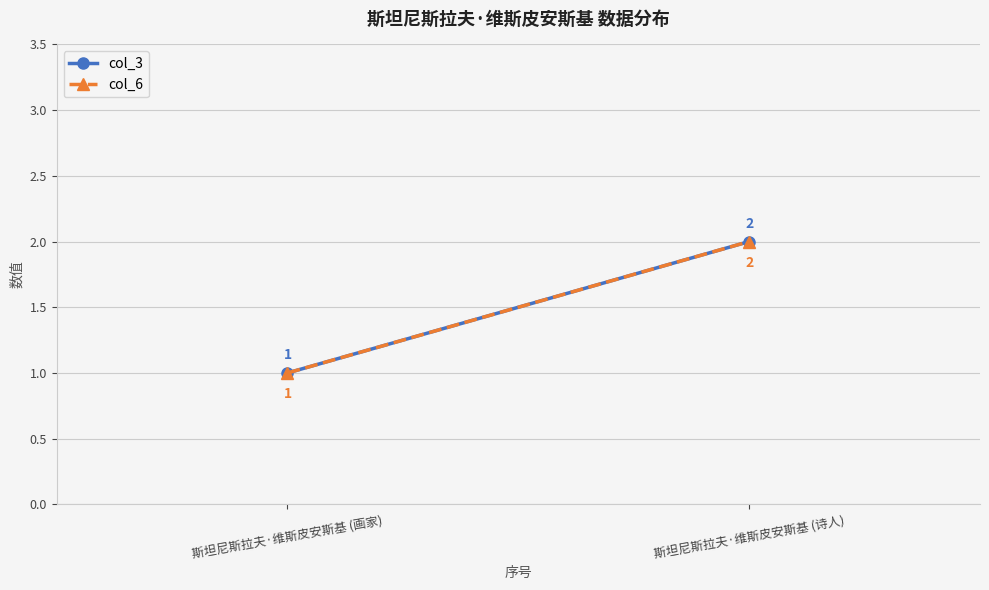

What is the total value across all series at 斯坦尼斯拉夫·维斯皮安斯基 (画家)?

2